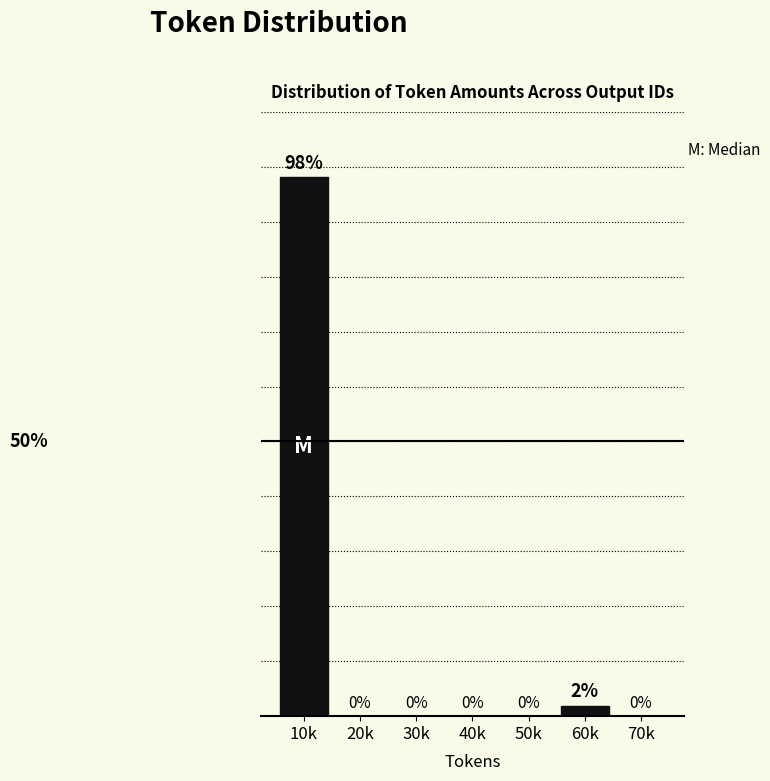

At which label is the value closest to 49?

60k